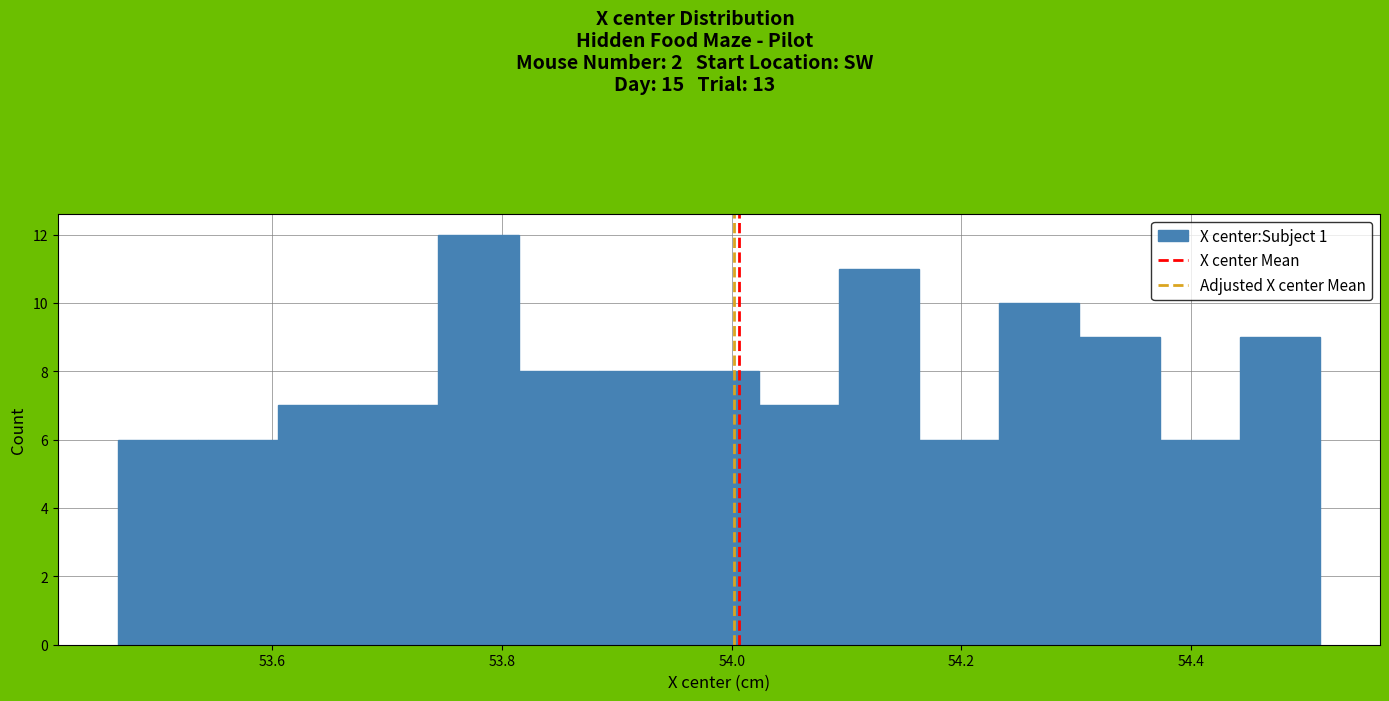

Around what value on the x-axis is the tallest bar? Give the approximate position of its centre, as read against the axis.

53.78